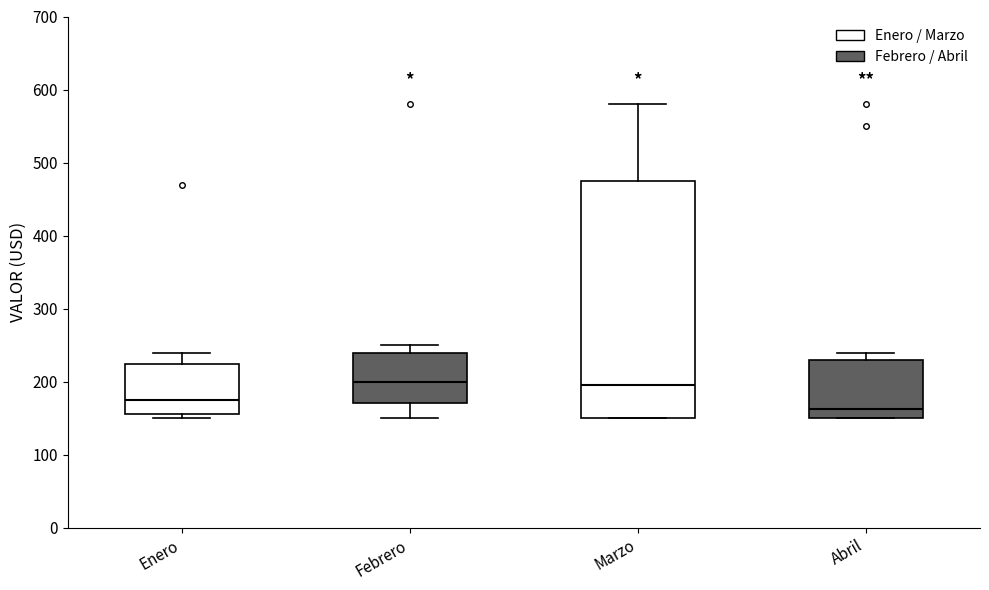

Where is the lower edge of the box for Enero on the y-axis? The values are not printed on the chart, so give them approximately, as read against the axis.

160